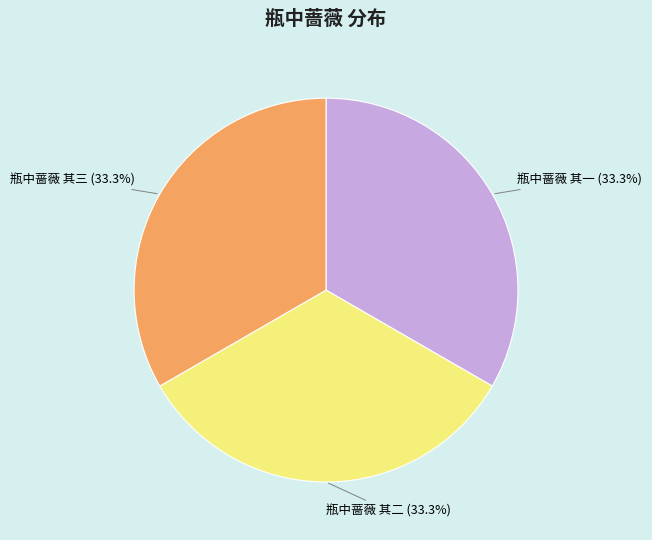

True or false: 瓶中蔷薇 其二 accounts for 33% of the total.

True